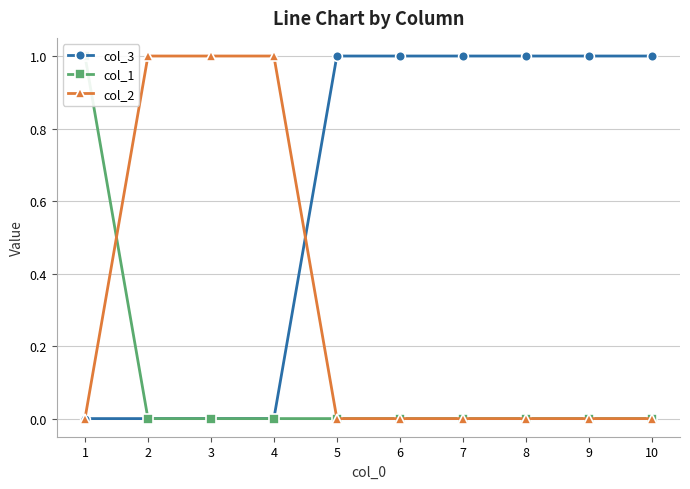

What are all the series names shown in the legend?

col_3, col_1, col_2